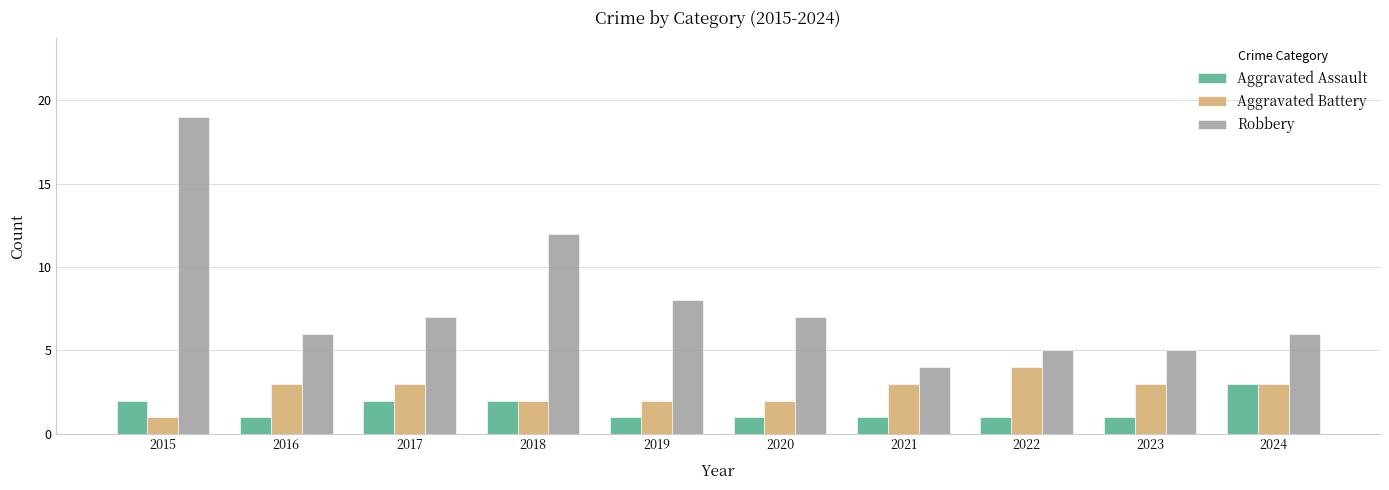

Reading left to right, extract all data points from this chart.

Aggravated Assault: 2015=2	2016=1	2017=2	2018=2	2019=1	2020=1	2021=1	2022=1	2023=1	2024=3
Aggravated Battery: 2015=1	2016=3	2017=3	2018=2	2019=2	2020=2	2021=3	2022=4	2023=3	2024=3
Robbery: 2015=19	2016=6	2017=7	2018=12	2019=8	2020=7	2021=4	2022=5	2023=5	2024=6